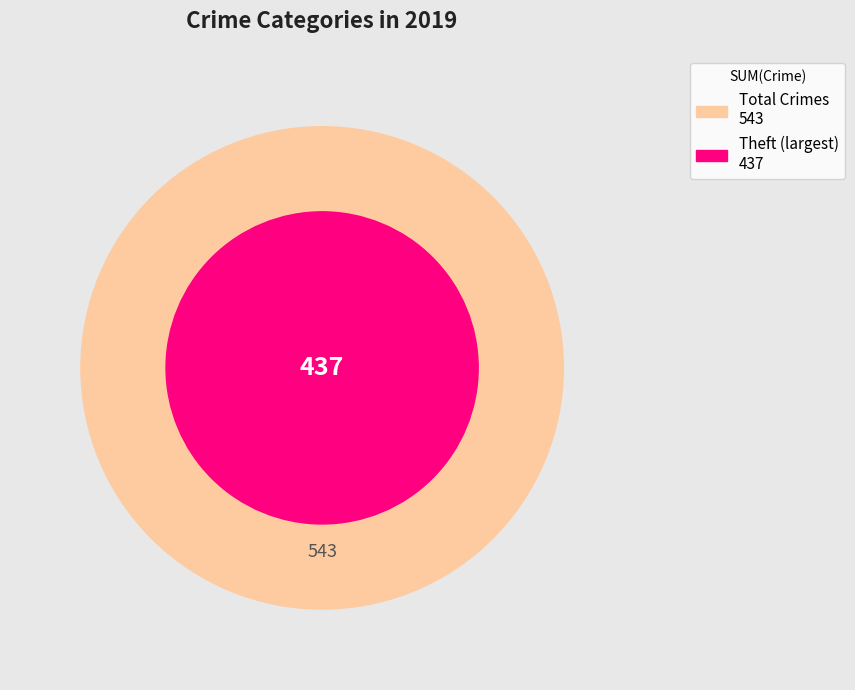

Which slice is the largest?

Theft